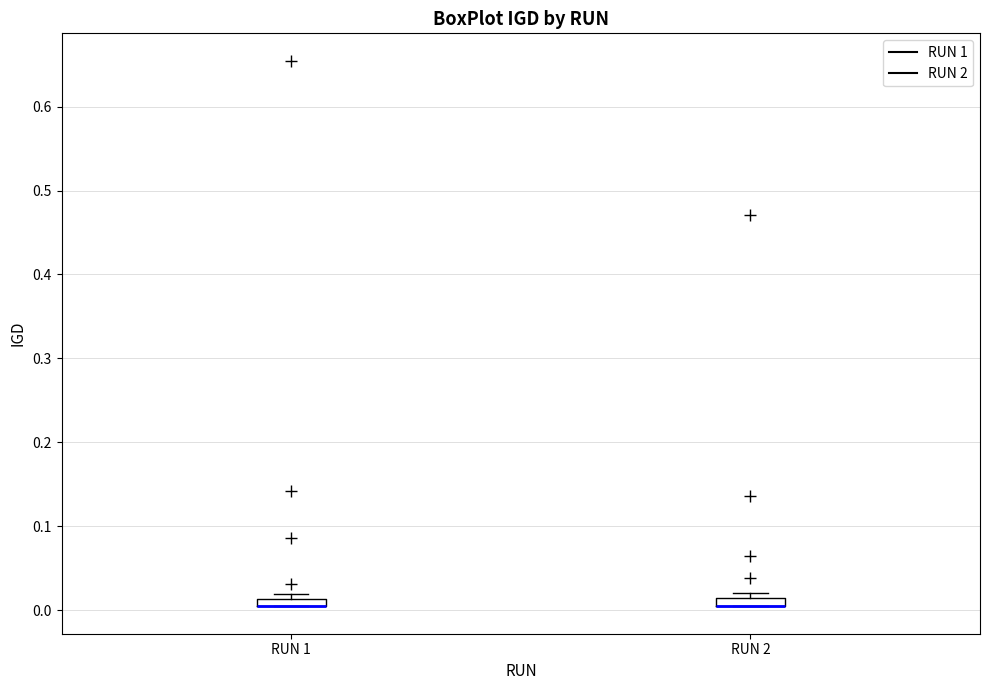

Where is the lower edge of the box for RUN 1 on the y-axis? The values are not printed on the chart, so give them approximately, as read against the axis.

0.00